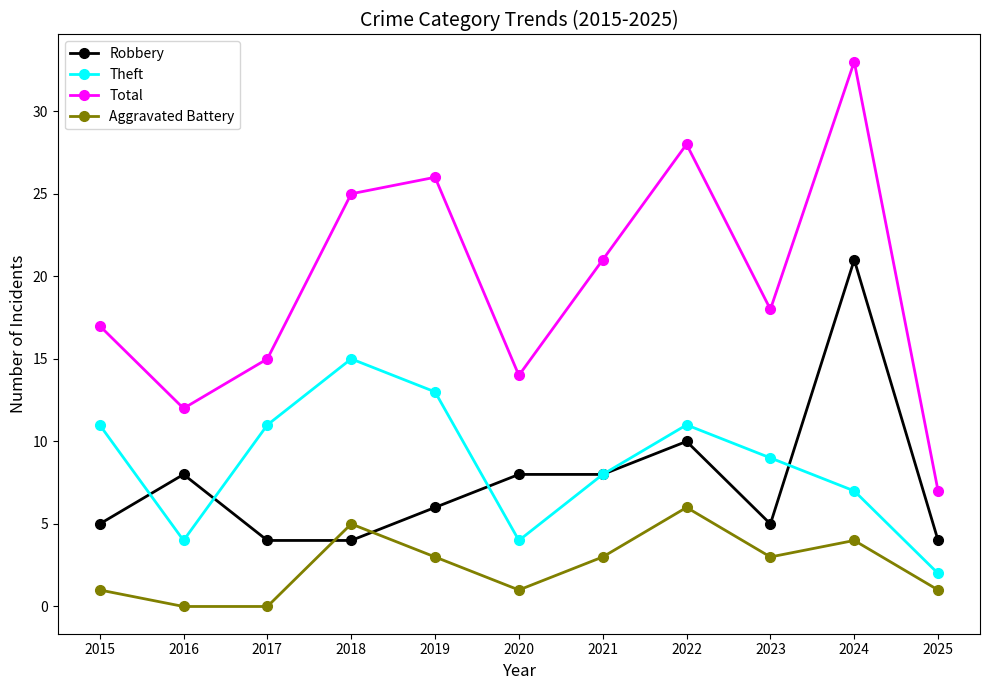

What is the greatest value displayed?

33